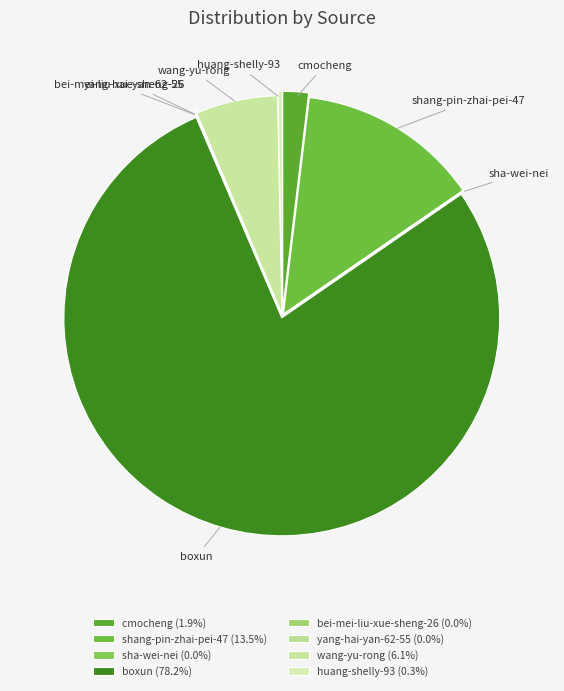

Is there a majority slice in this chart?

Yes